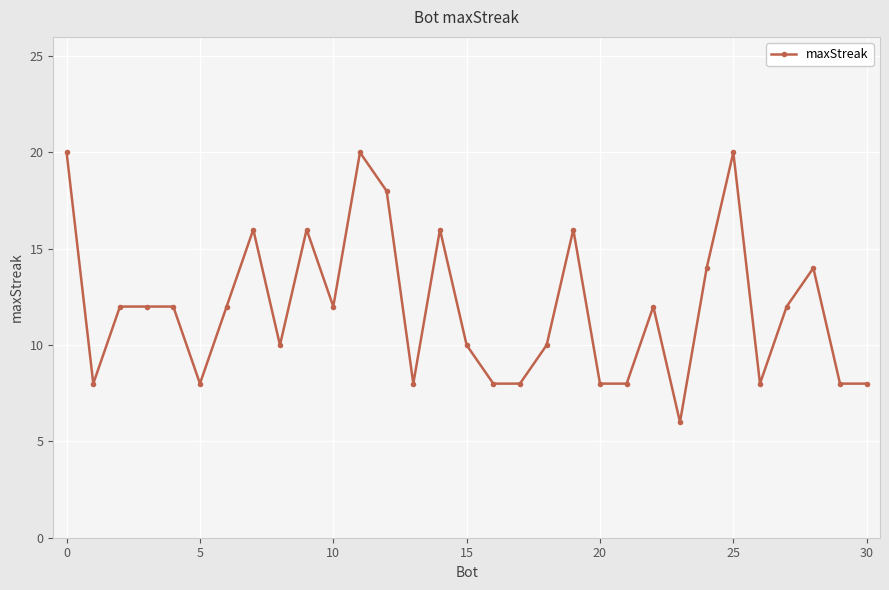

What is the smallest value displayed?

6